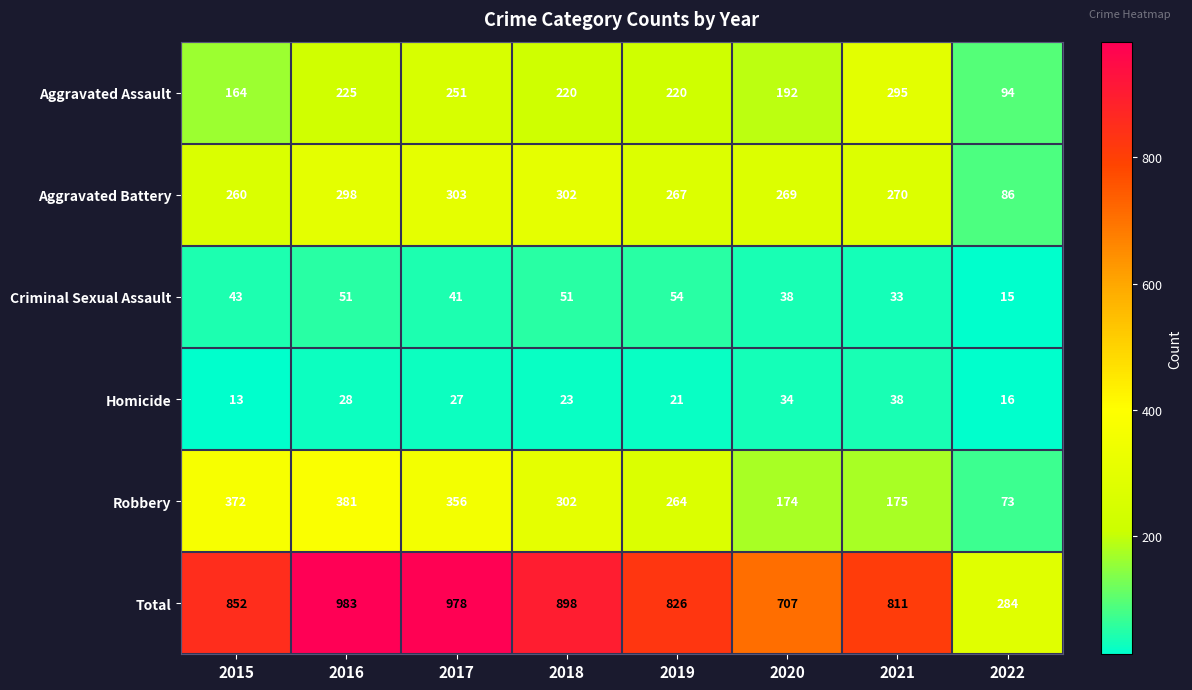

What is the difference between the maximum and minimum values in the Criminal Sexual Assault series?

39